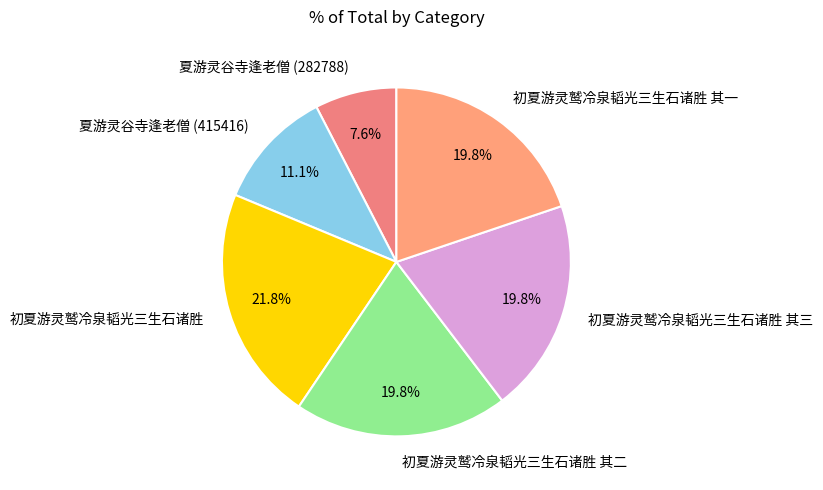

How many segments does this pie chart have?

6